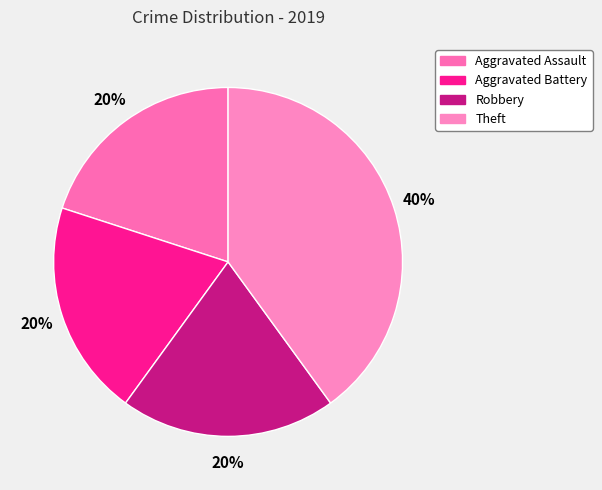

To the nearest percent, what is the difference between the largest and smallest slice percentages?

20%